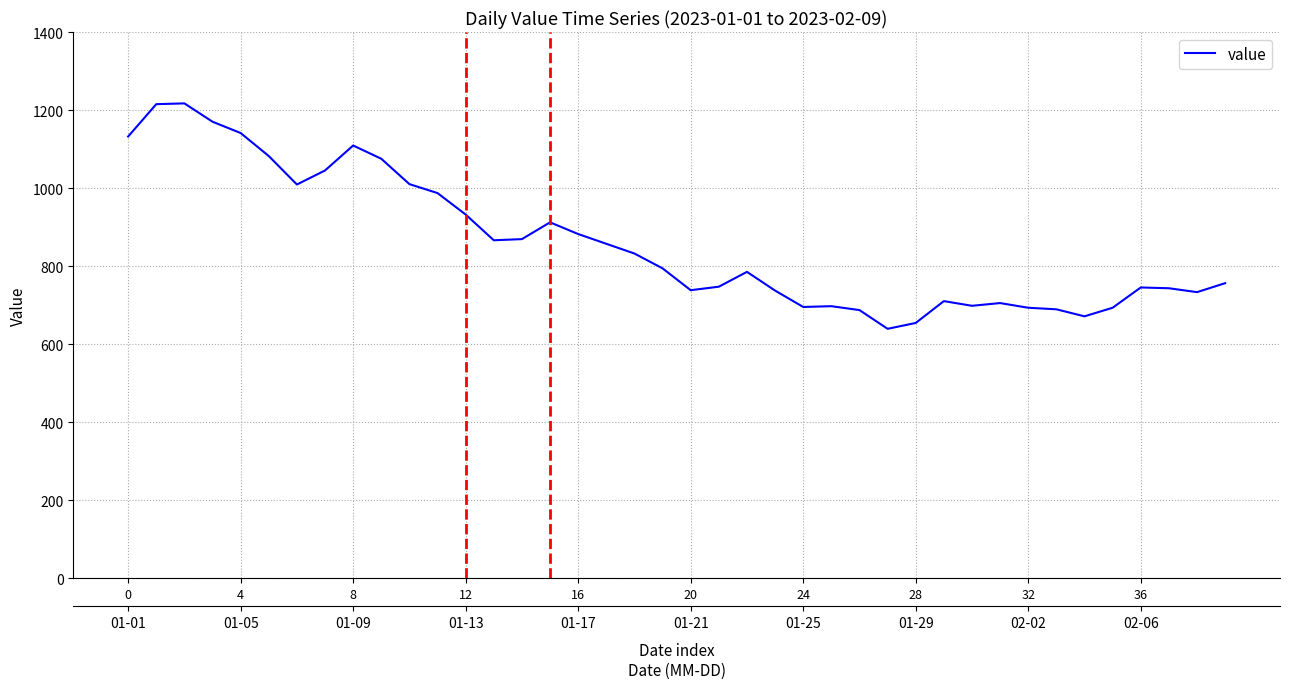

What is the greatest value displayed?

1217